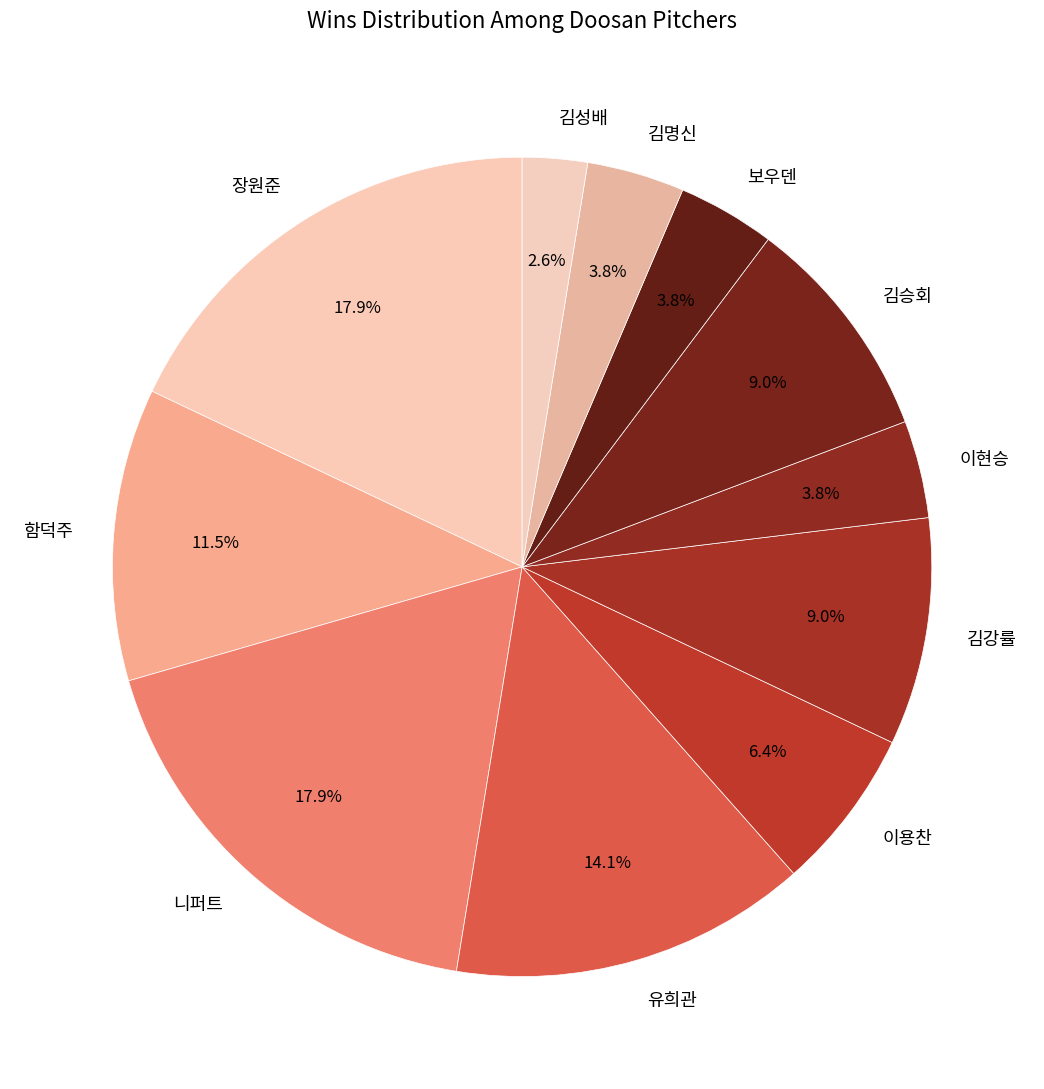

To the nearest percent, what percentage of the pie is 유희관?

14%